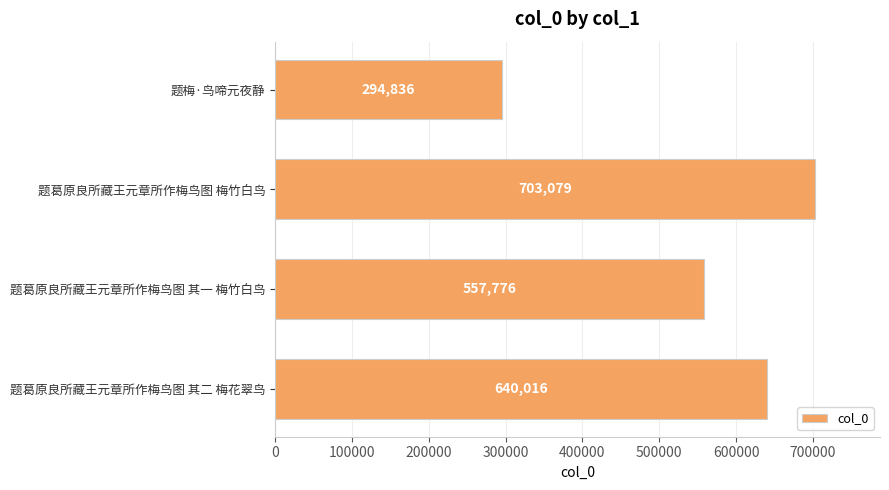

What is the change in value from 题葛原良所藏王元章所作梅鸟图 梅竹白鸟 to 题葛原良所藏王元章所作梅鸟图 其二 梅花翠鸟?

-63063